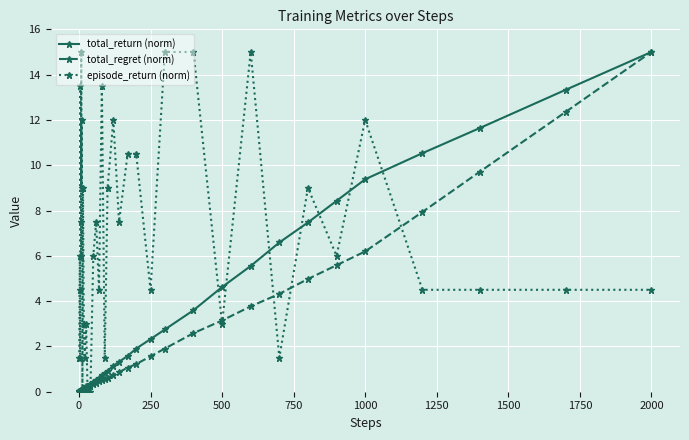

What is the maximum value shown in the chart?

15.0